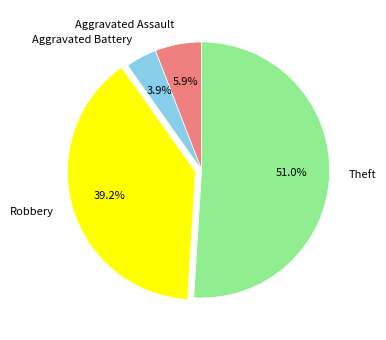

How many segments does this pie chart have?

4